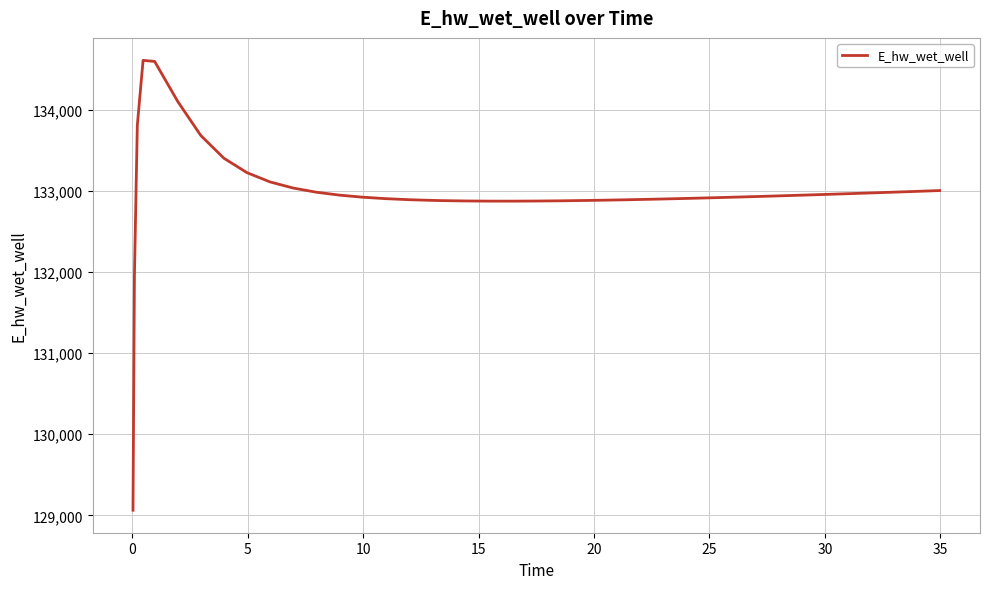

What is the smallest value displayed?

129062.8